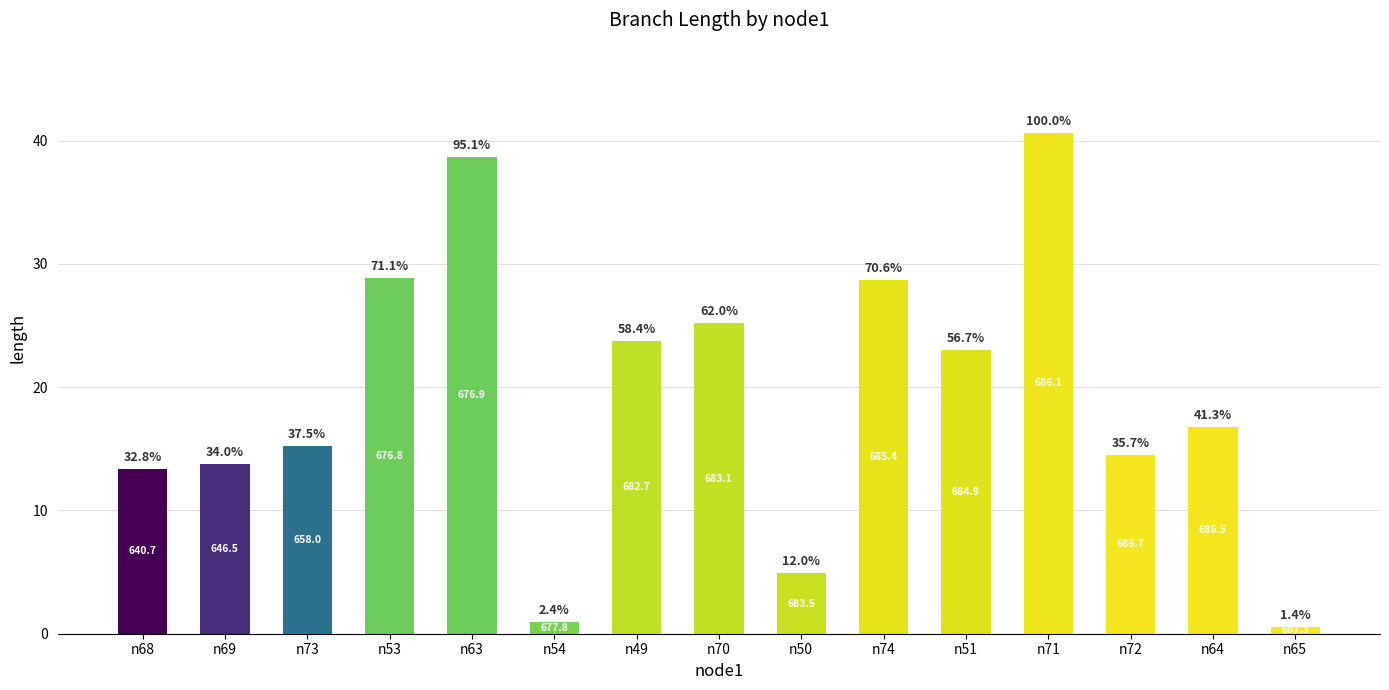

What is the approximate value at n51?

23.0